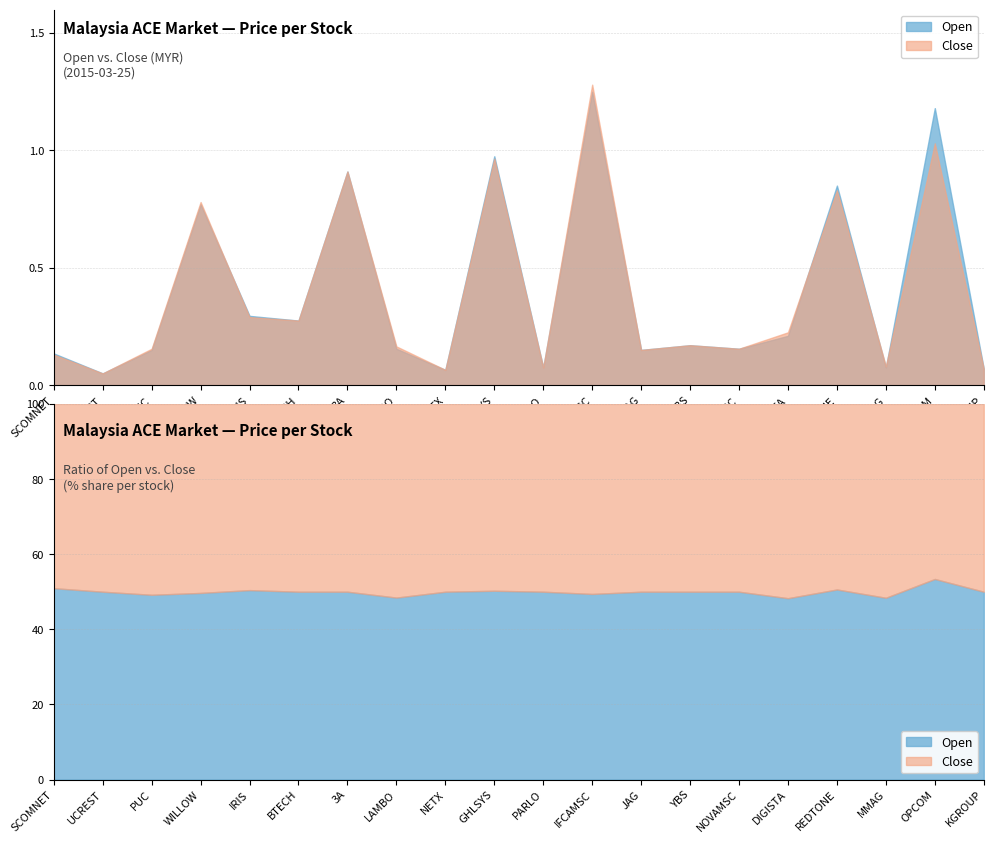

What is the highest value of the open series?

1.2